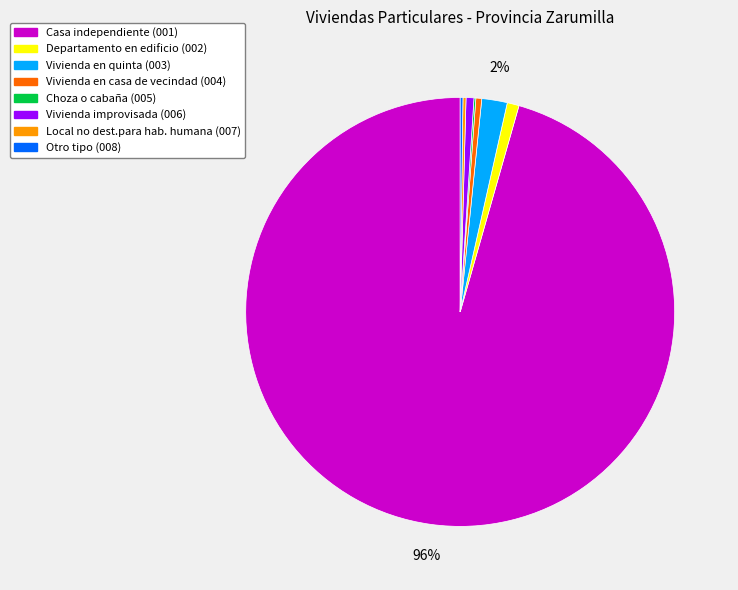

To the nearest percent, what percentage of the pie is Vivienda en quinta (003)?

2%